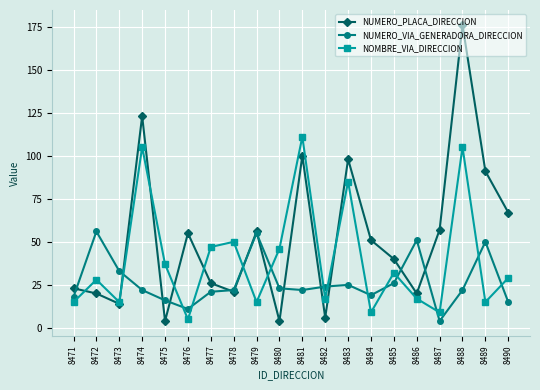

The NUMERO_PLACA_DIRECCION series shows 16 at 8471. True or false?

False